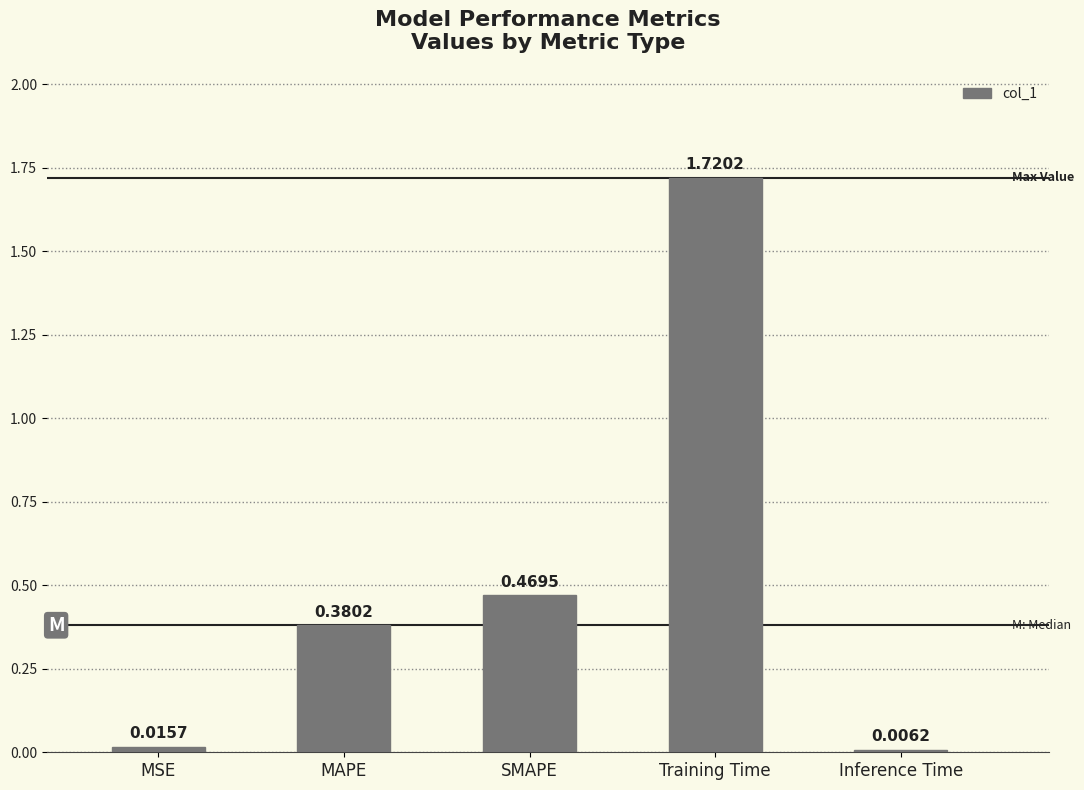

At which label is the value closest to 0?

Inference Time